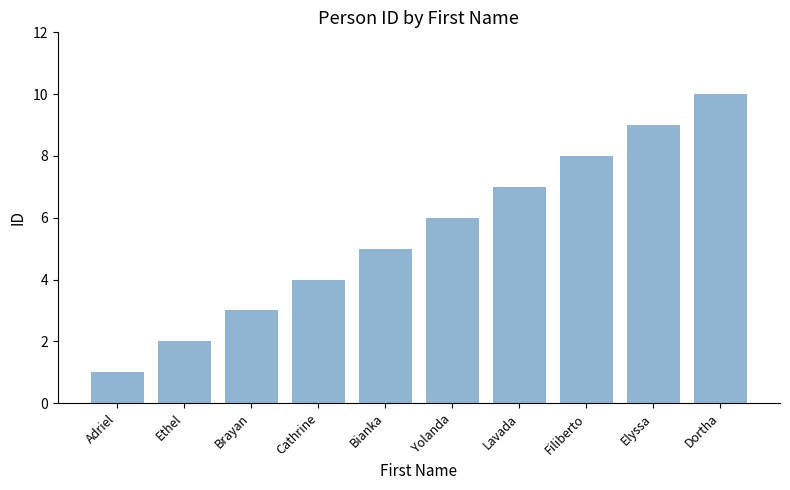

At which category does the chart reach its minimum across all series?

Adriel